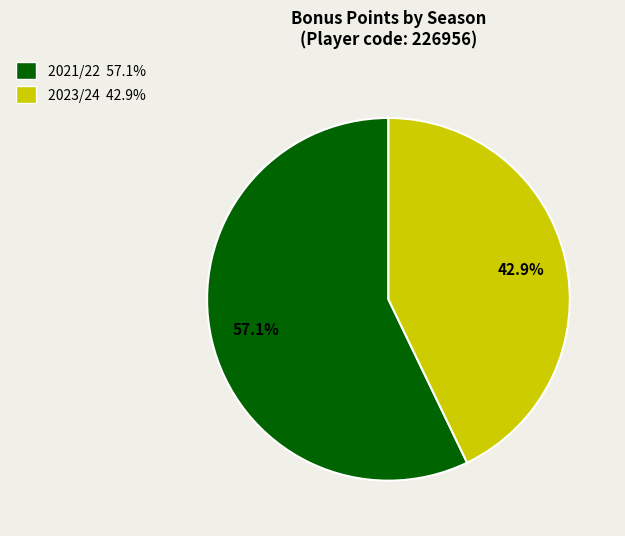

Count the number of slices in the pie.

2